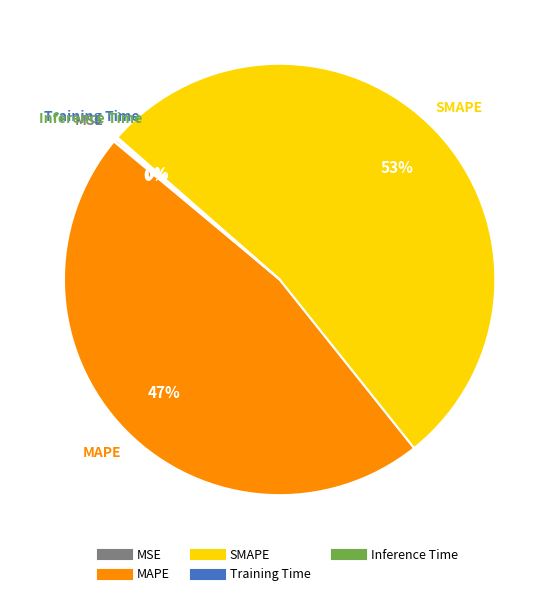

True or false: MAPE accounts for 47% of the total.

True